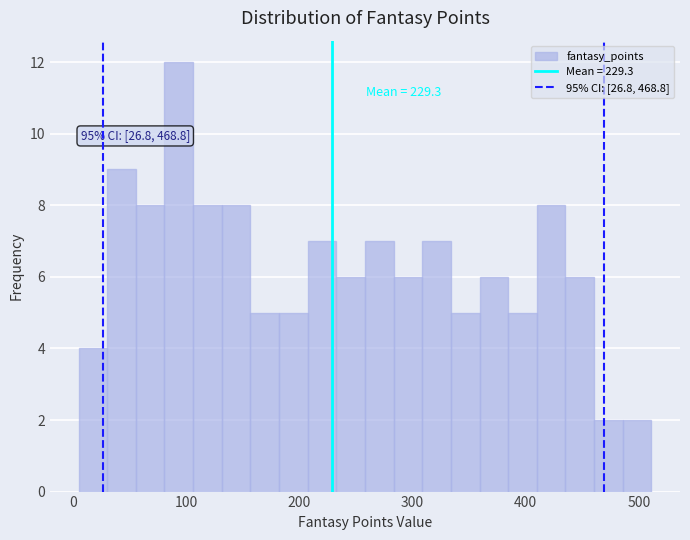

Around what value on the x-axis is the tallest bar? Give the approximate position of its centre, as read against the axis.

90